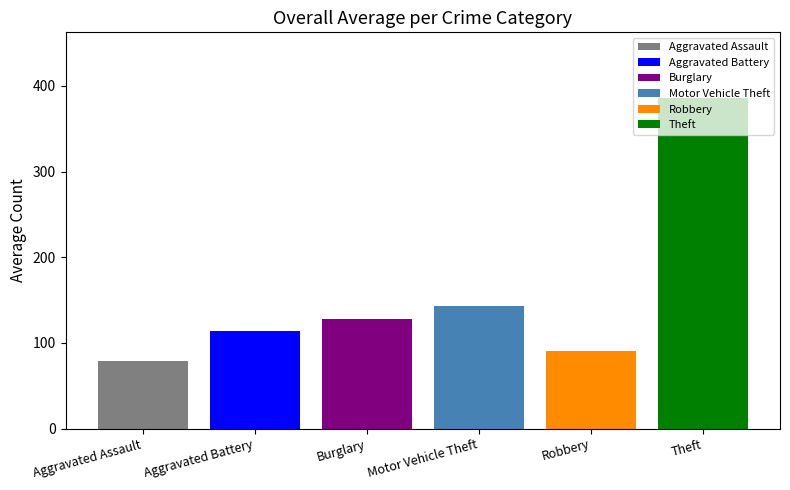

What is the greatest value displayed?

385.5